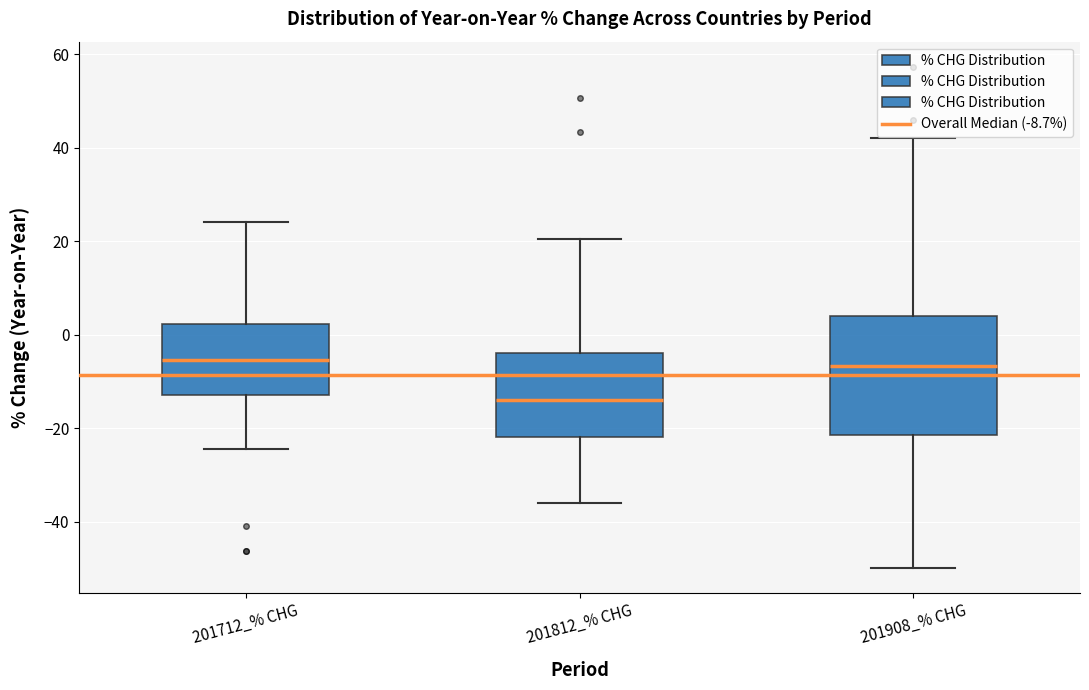

Reading left to right, read every box against the y-axis: the position of its median line, the range the box covers, and the ends of its whiskers. The values are not printed on the chart, so give them approximately, as read against the axis.

201712_% CHG: median -6, box -12 to 2, whiskers -24 to 24
201812_% CHG: median -14, box -22 to -4, whiskers -36 to 20
201908_% CHG: median -6, box -22 to 4, whiskers -50 to 42